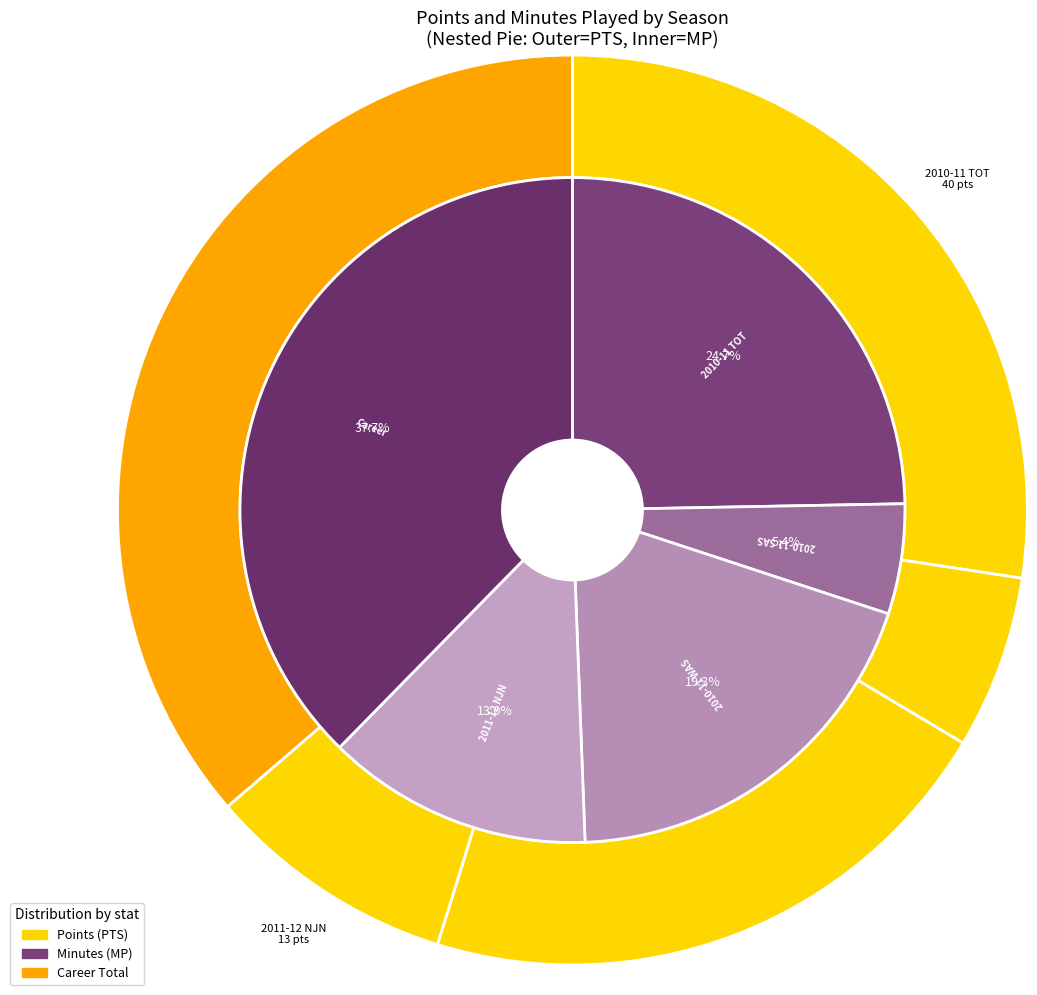

What percentage is the 2010-11 WAS slice, to the nearest percent?

21%